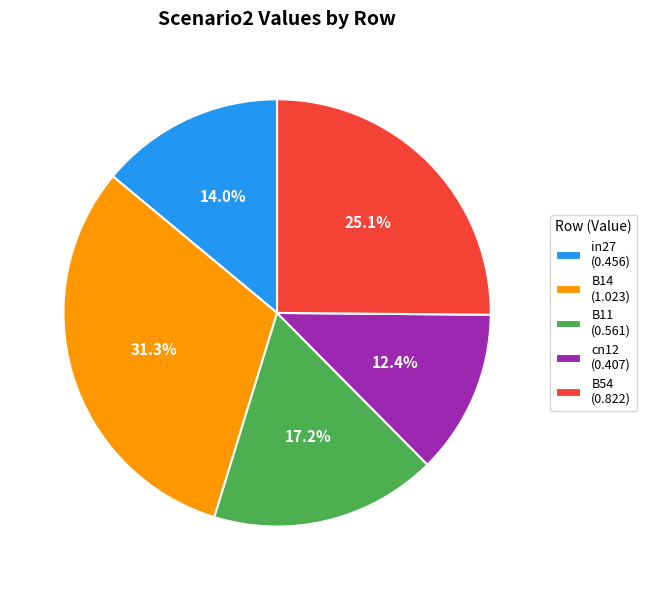

Is there any slice that represents more than half of the pie?

No